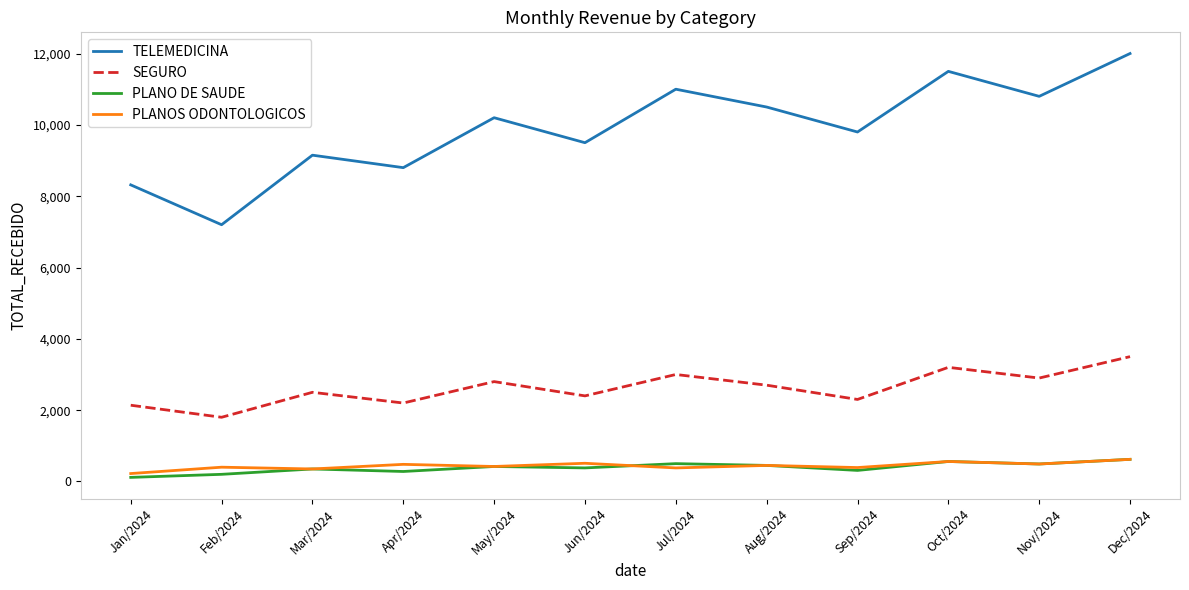

Rank the series at Feb/2024 from lowest to highest value.

PLANO DE SAUDE, PLANOS ODONTOLOGICOS, SEGURO, TELEMEDICINA